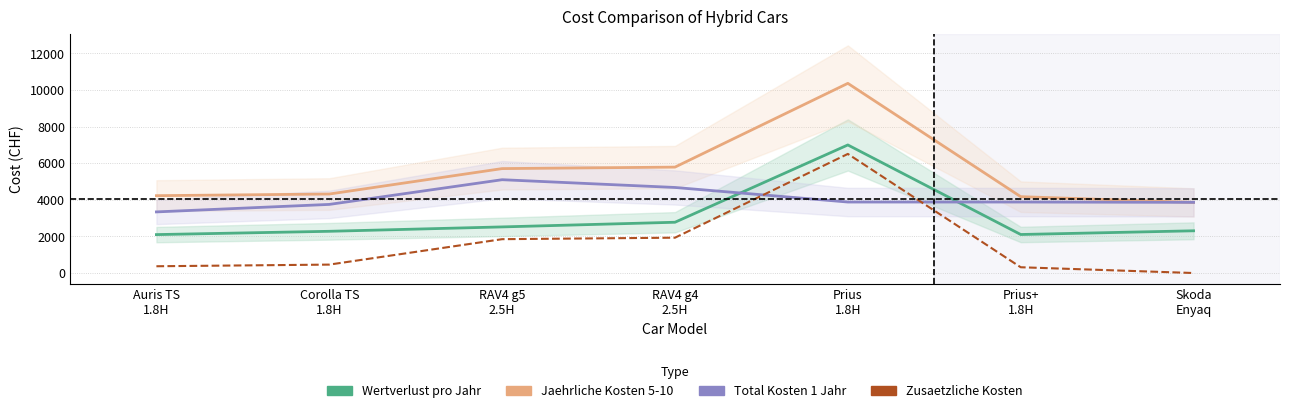

What position from the left is RAV4 g4
2.5H?

4